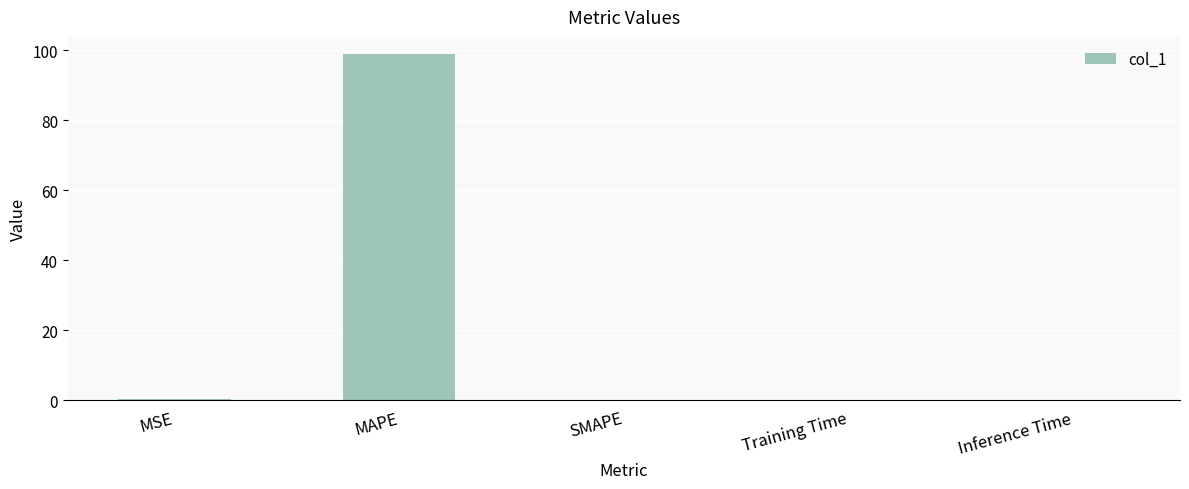

What is the change in value from MAPE to SMAPE?

-98.9